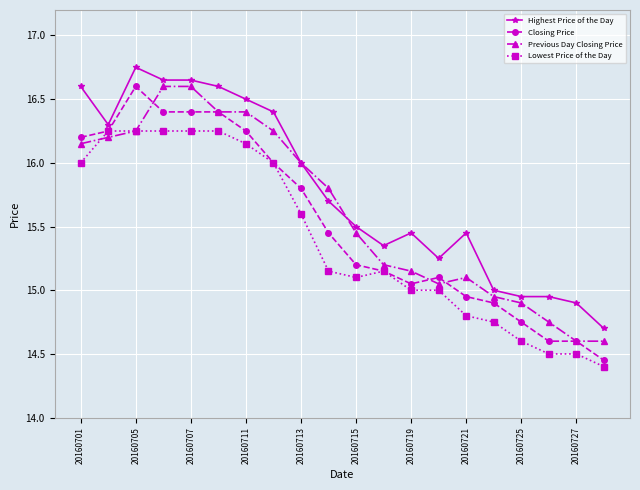

Rank the series by their average value, from lowest to highest.

Lowest Price of the Day, Closing Price, Previous Day Closing Price, Highest Price of the Day